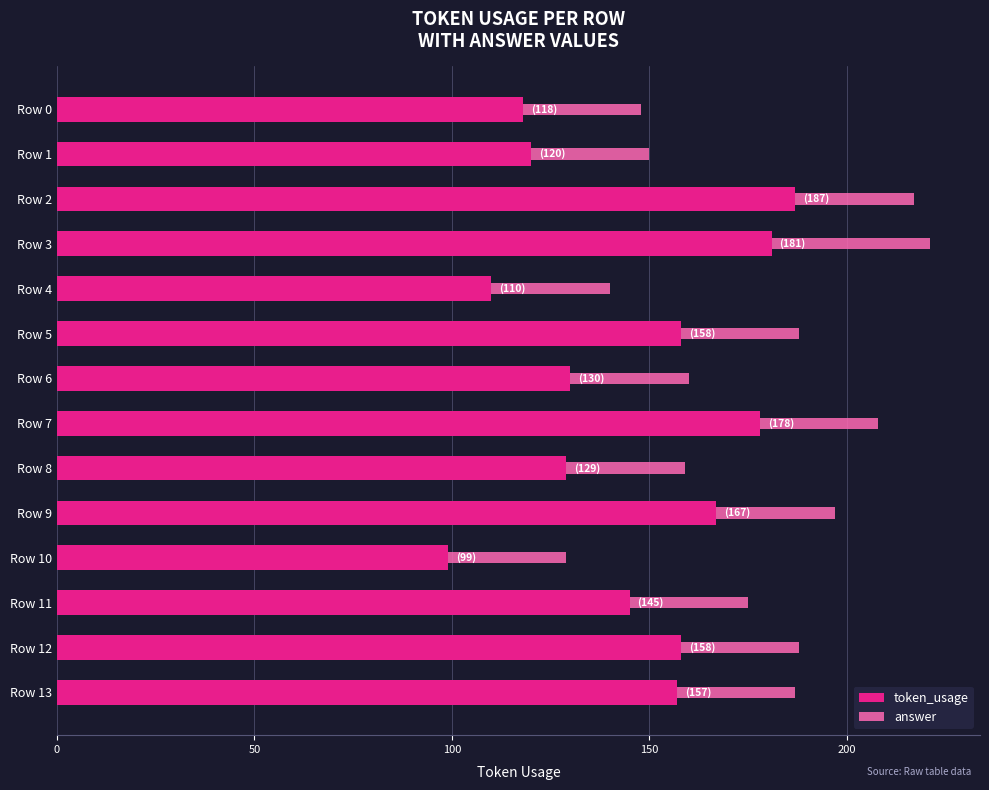

The token_usage series shows 158 at Row 12. True or false?

True